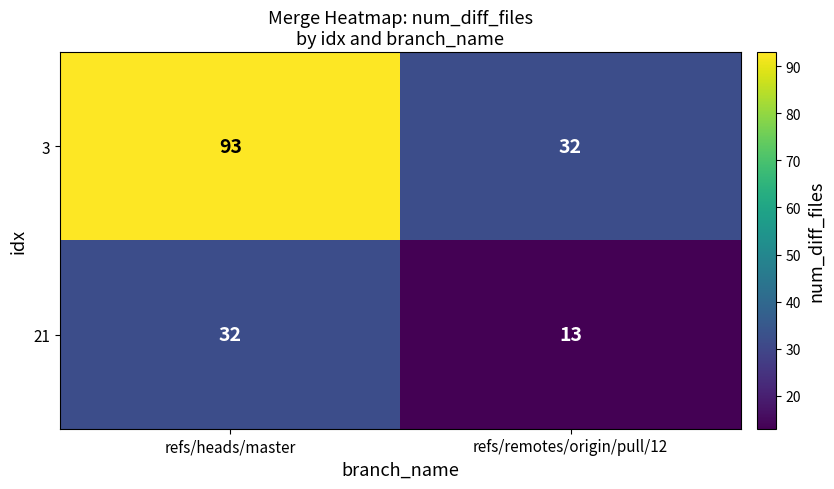

True or false: 21 has a value of 10 at refs/heads/master.

False